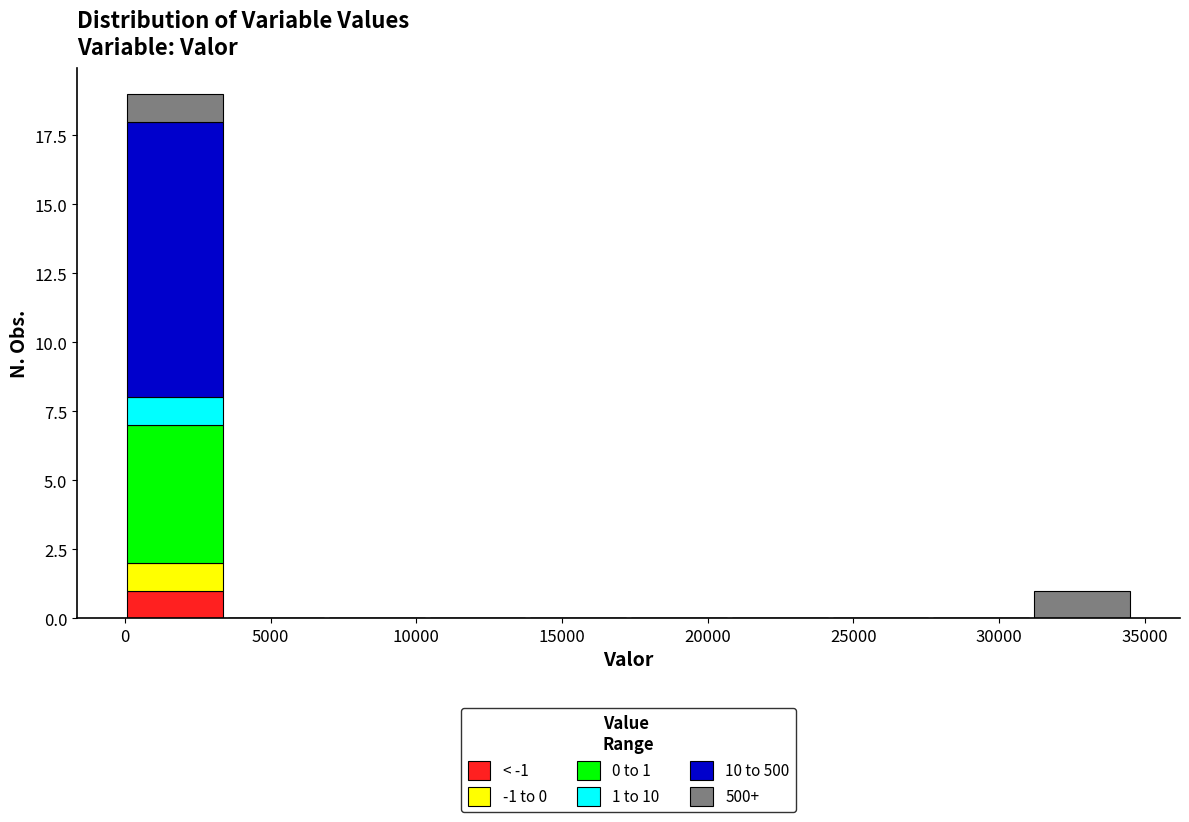

Which range on the x-axis has the tallest stacked bar (by total height)?

0 to 3500